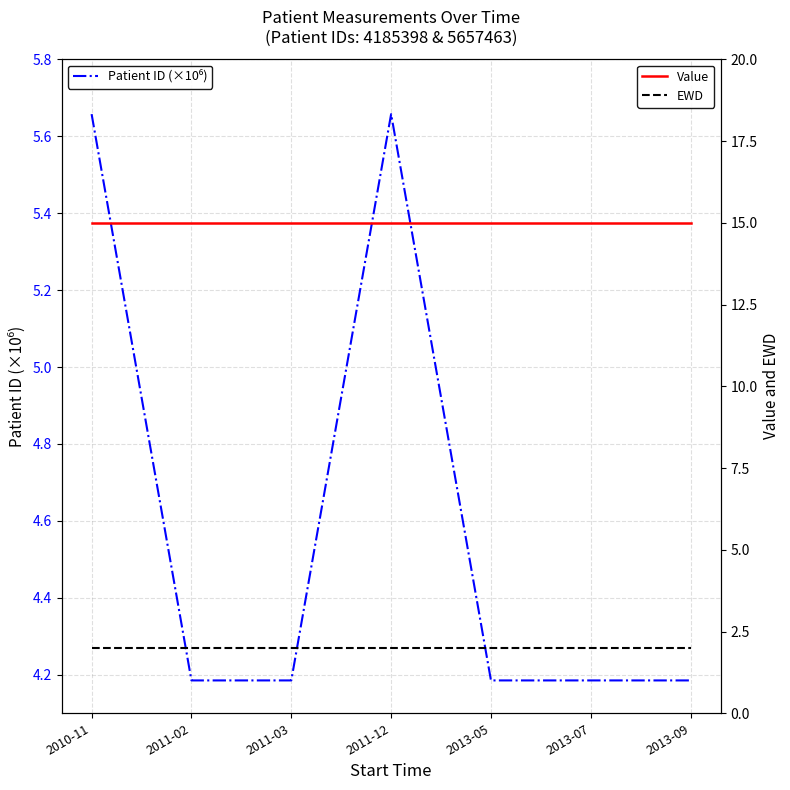

Which series changed the most between 2011-03 and 2013-05?

Patient ID (×10⁶)